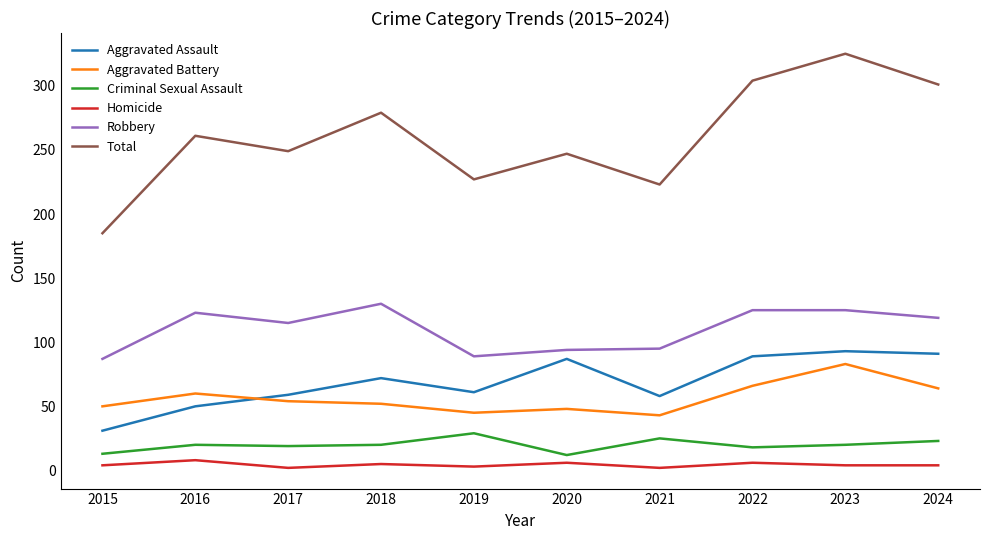

What is the difference between the highest and lowest values at 2024?

297